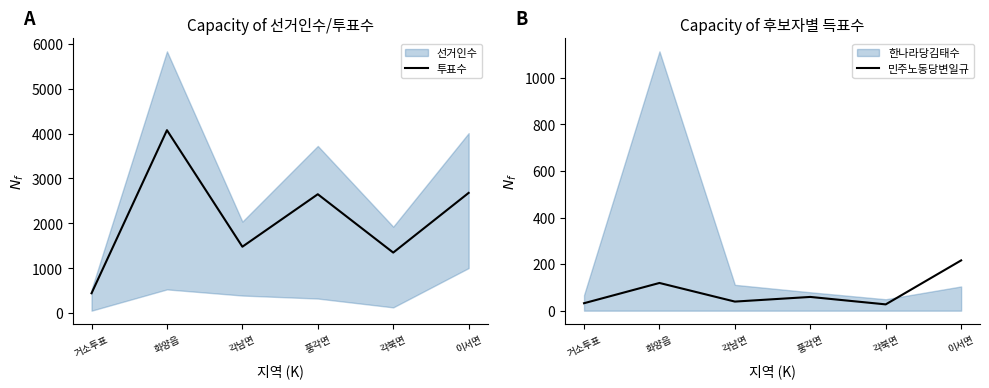

Which category has the highest value across all series?

화양읍